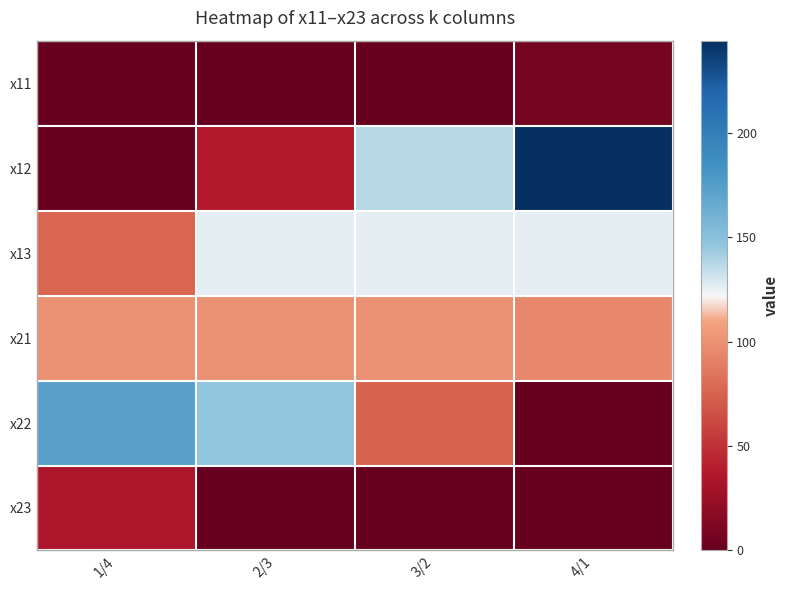

Reading left to right, what are all the values shown in this chart?

x11: 1/4=0.0	2/3=0.0	3/2=0.0	4/1=7.7
x12: 1/4=0.0	2/3=37.7	3/2=137.2	4/1=244.1
x13: 1/4=77.0	2/3=126.5	3/2=126.5	4/1=126.5
x21: 1/4=100.0	2/3=100.0	3/2=100.0	4/1=94.6
x22: 1/4=172.9	2/3=146.2	3/2=75.8	4/1=0.0
x23: 1/4=35.0	2/3=0.0	3/2=0.0	4/1=0.0